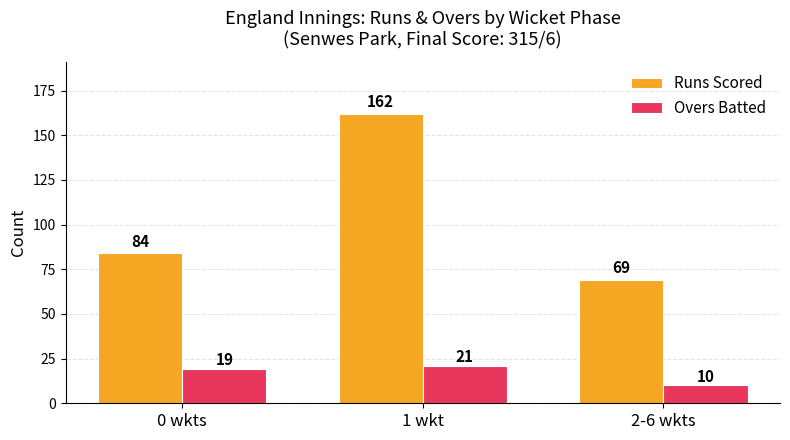

What are all the series names shown in the legend?

Runs Scored, Overs Batted